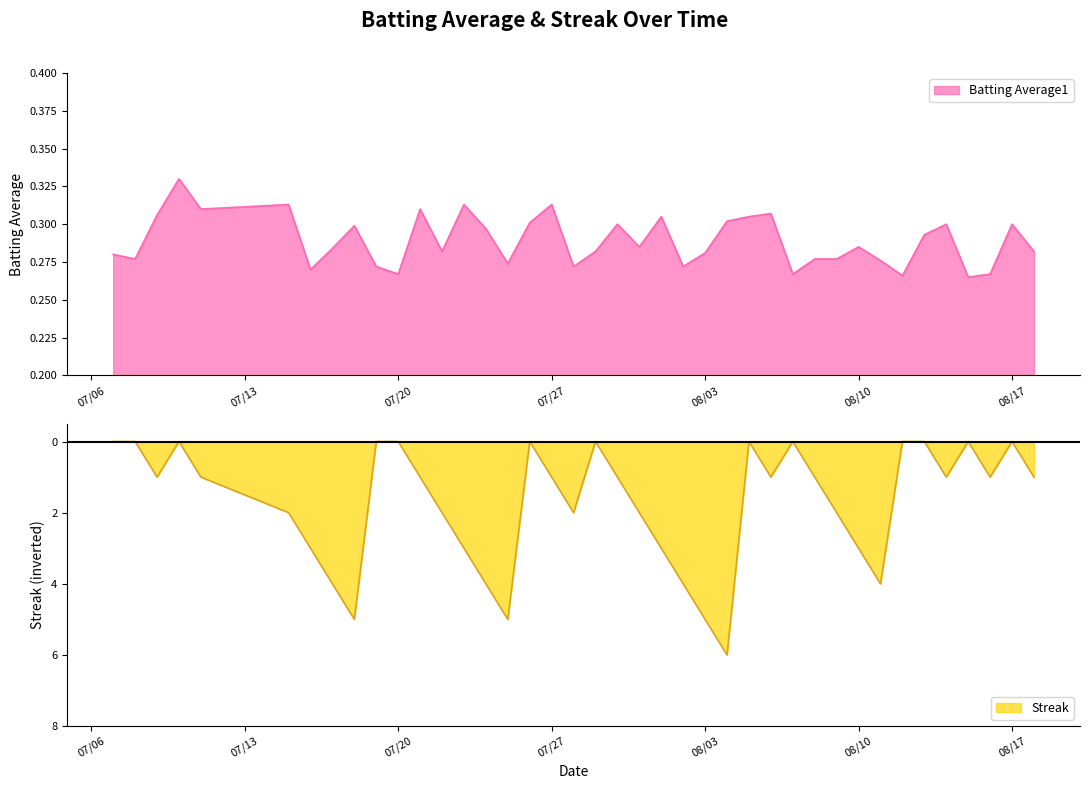

In Batting Average1, how many points are higher than both neighbors (excluding endpoints)?

12